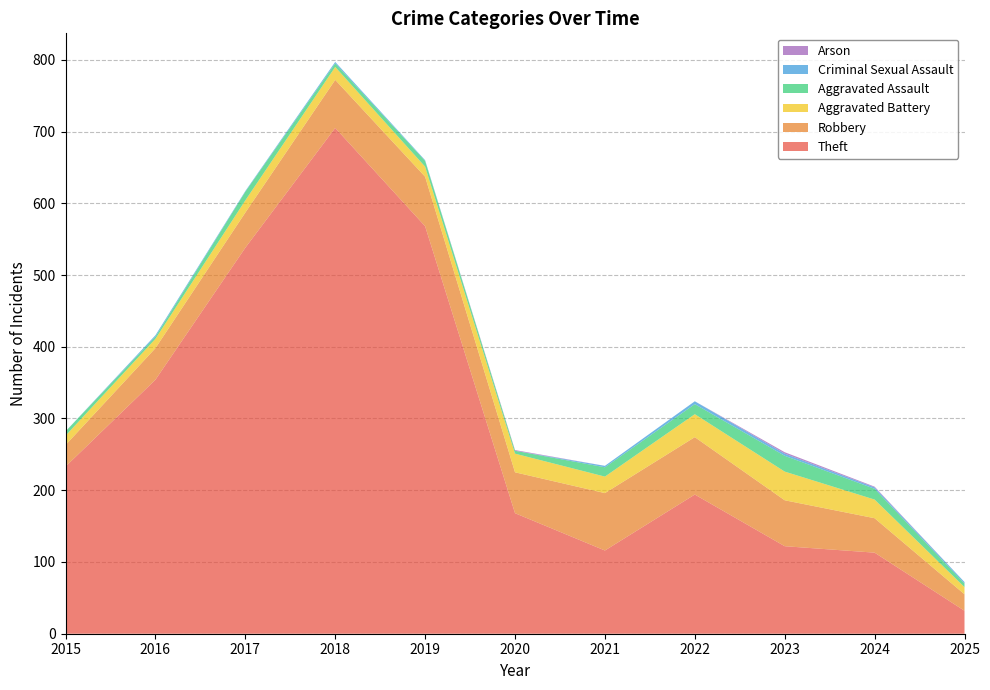

Reading right to left, transcribe all the data shown in this chart.

Theft: 2025=32	2024=113	2023=122	2022=194	2021=116	2020=168	2019=568	2018=705	2017=538	2016=354	2015=233
Robbery: 2025=23	2024=48	2023=64	2022=80	2021=80	2020=57	2019=69	2018=67	2017=49	2016=44	2015=30
Aggravated Battery: 2025=10	2024=26	2023=40	2022=32	2021=23	2020=26	2019=14	2018=18	2017=17	2016=13	2015=13
Aggravated Assault: 2025=5	2024=15	2023=22	2022=14	2021=13	2020=4	2019=8	2018=5	2017=12	2016=3	2015=6
Criminal Sexual Assault: 2025=2	2024=2	2023=3	2022=4	2021=2	2020=0	2019=1	2018=2	2017=1	2016=2	2015=0
Arson: 2025=0	2024=1	2023=2	2022=0	2021=0	2020=1	2019=0	2018=0	2017=0	2016=0	2015=0